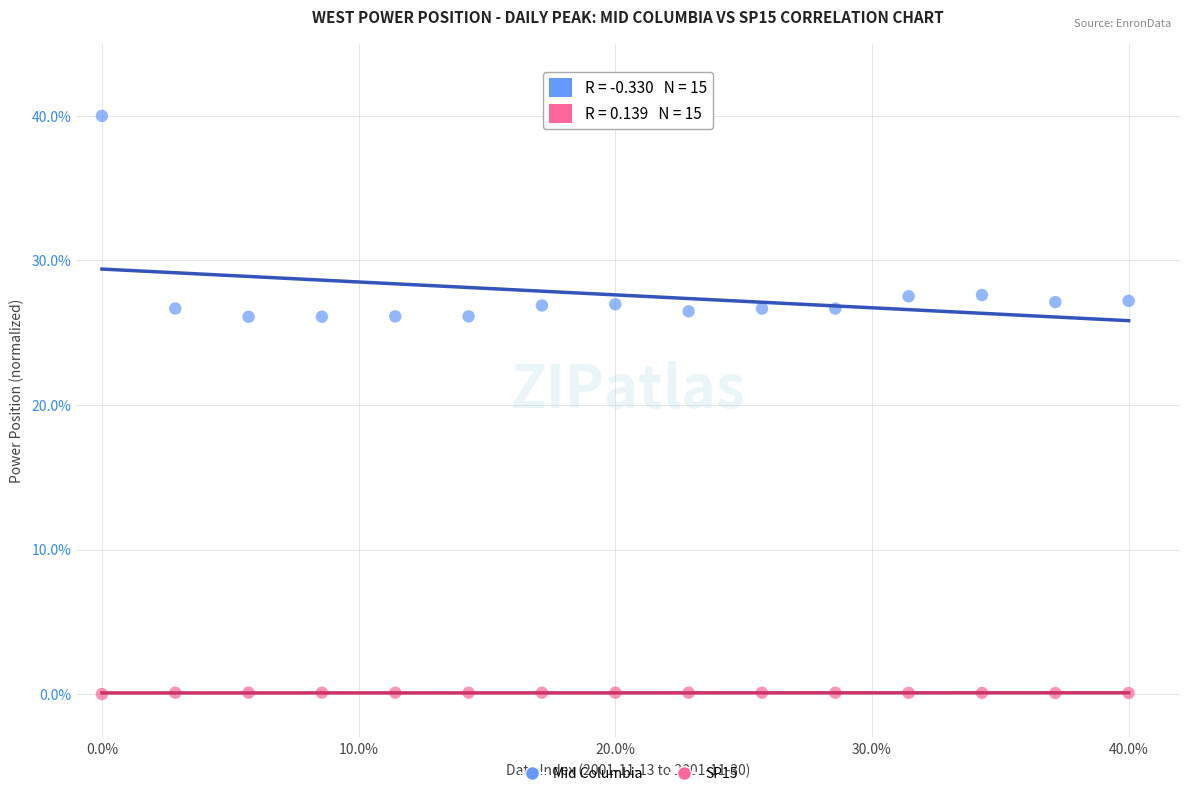

Across all data points, what is the range of X values (max minus min)?

40.0